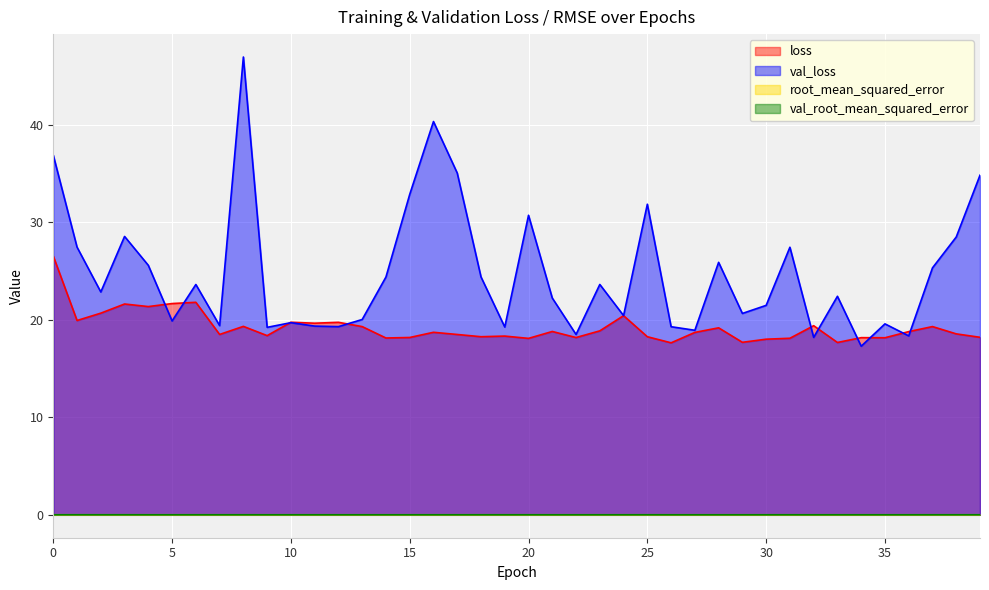

Where is the first local maximum for val_root_mean_squared_error?

1